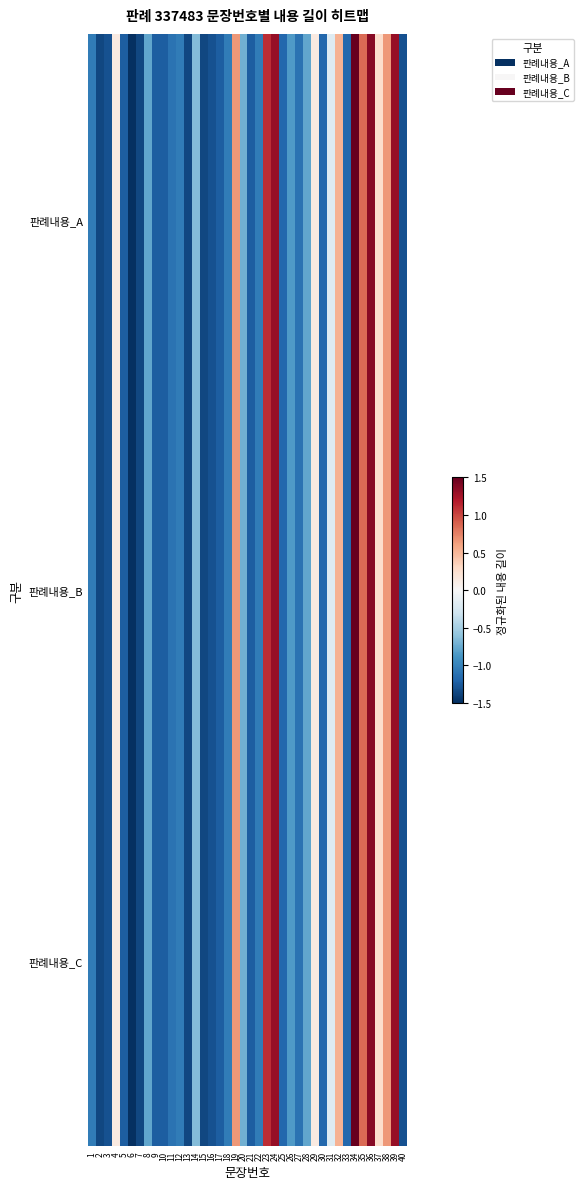

What is the maximum value shown in the chart?

1.5